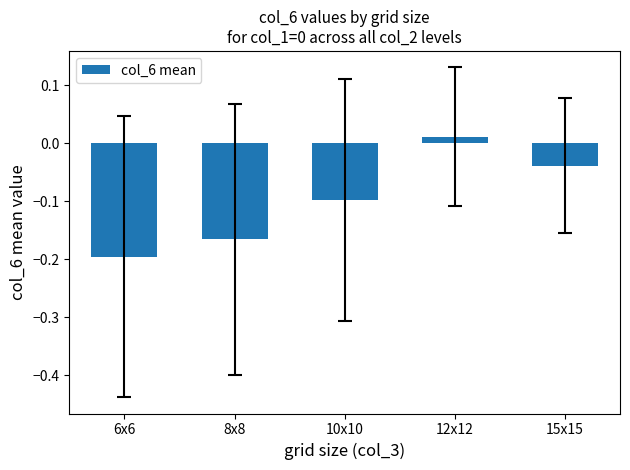

Count the number of categories in the chart.

5